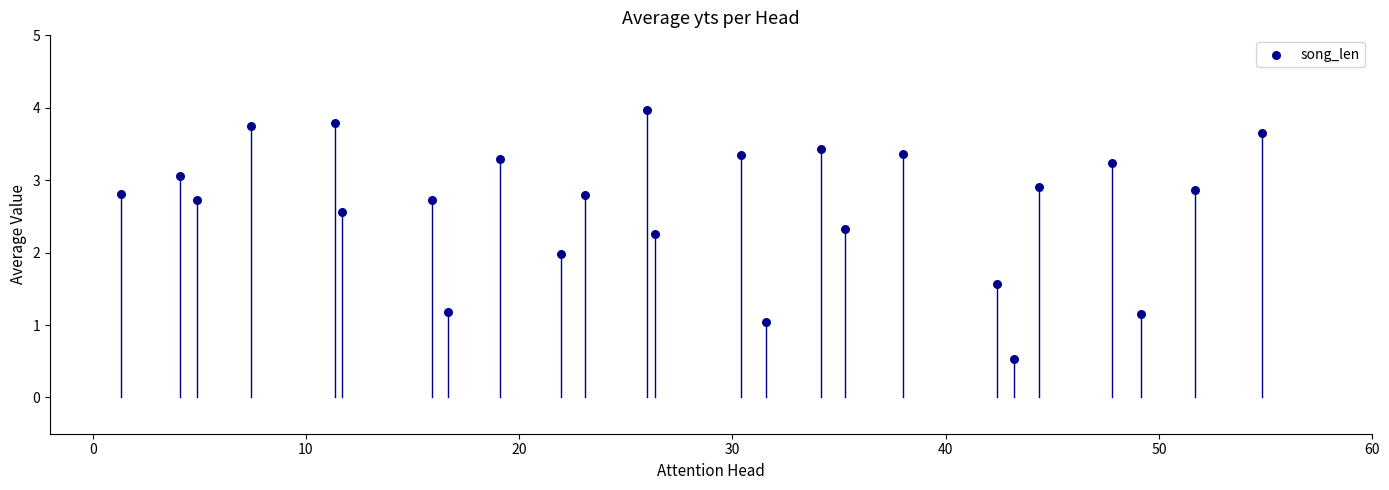

What is the range of X values (max minus min)?

53.5